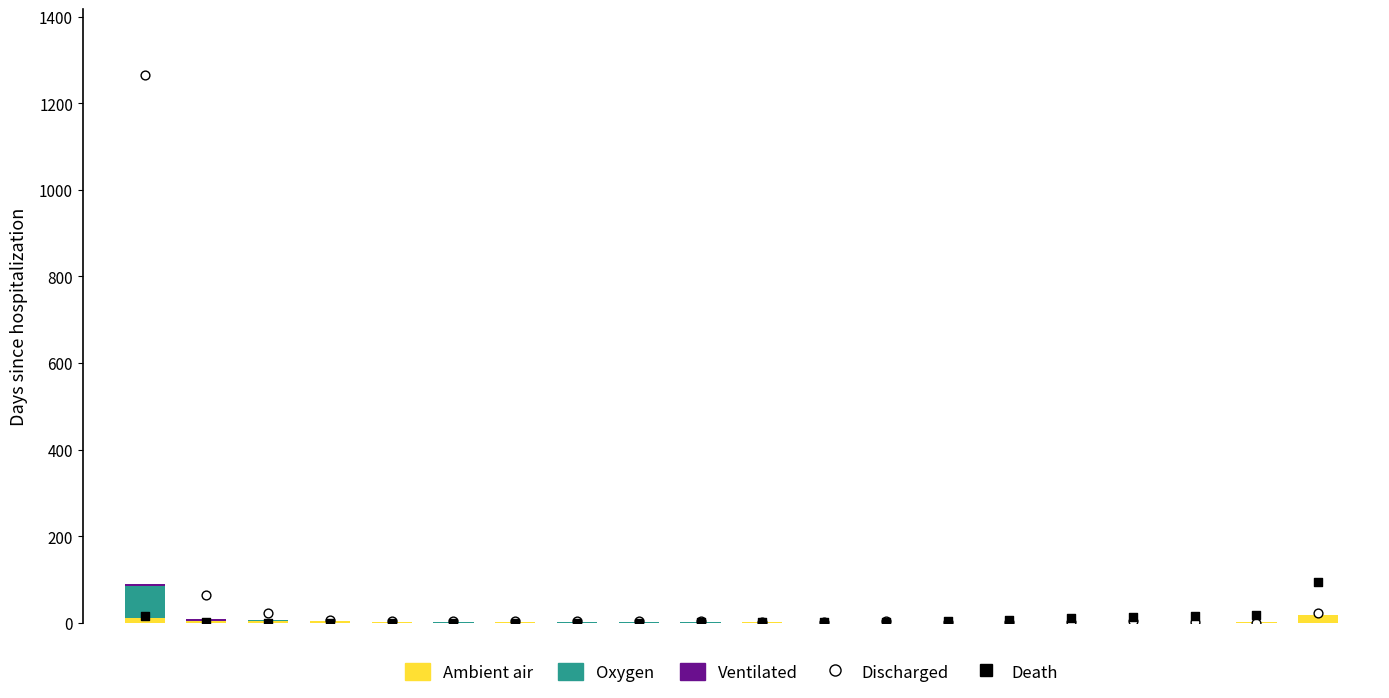

Which series contains the highest Y value?

Discharged